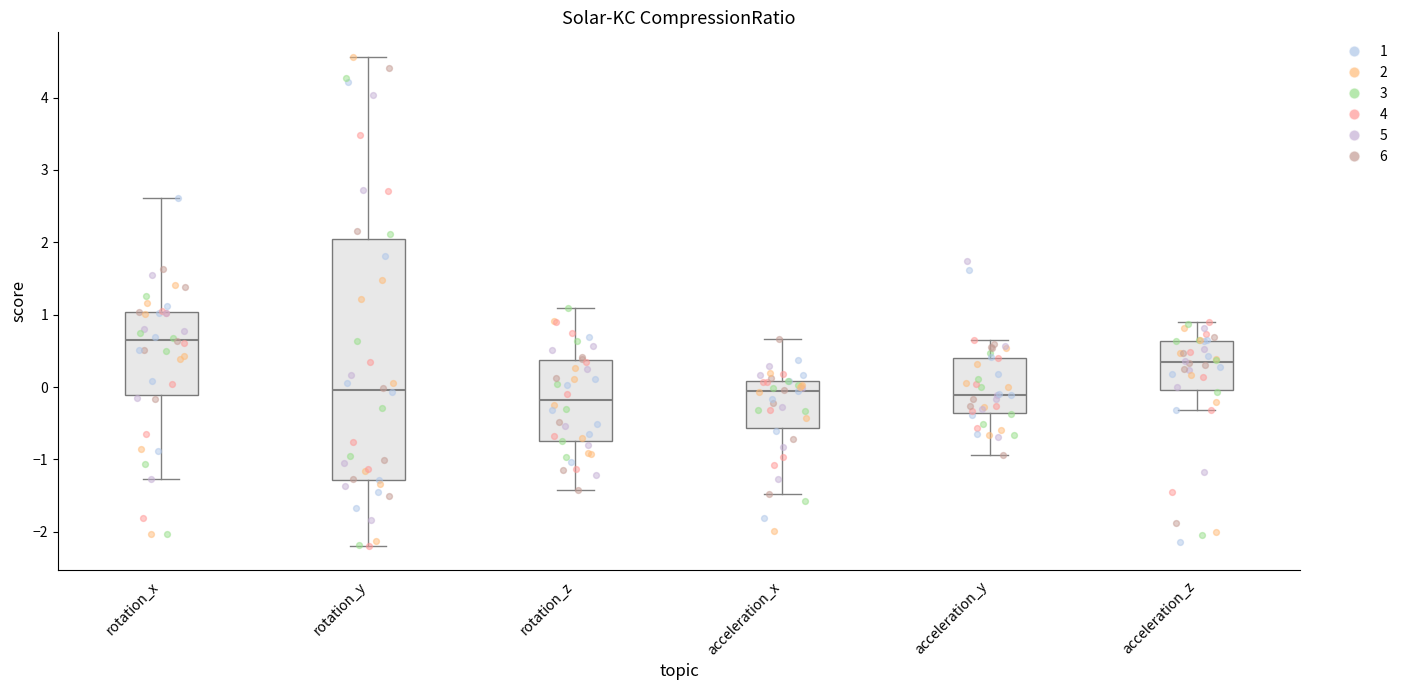

Comparing the boxes themselves (not the whiskers), which one is the tallest?

rotation_y